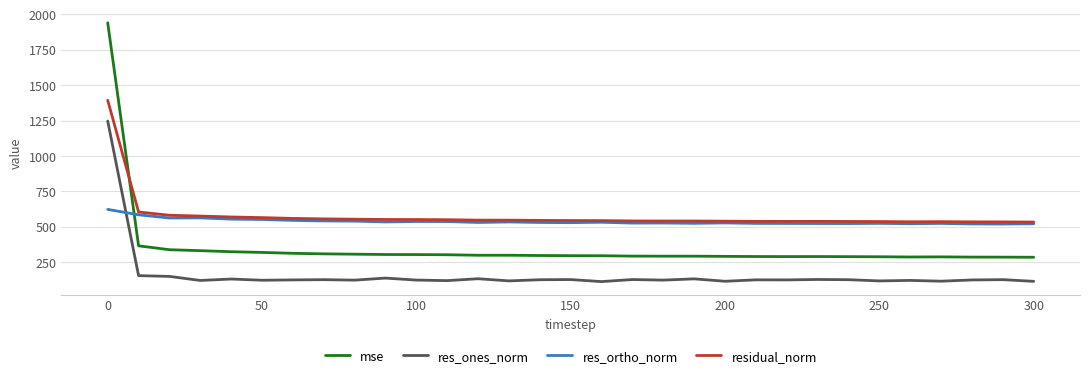

Which series has the largest range (max minus min)?

mse